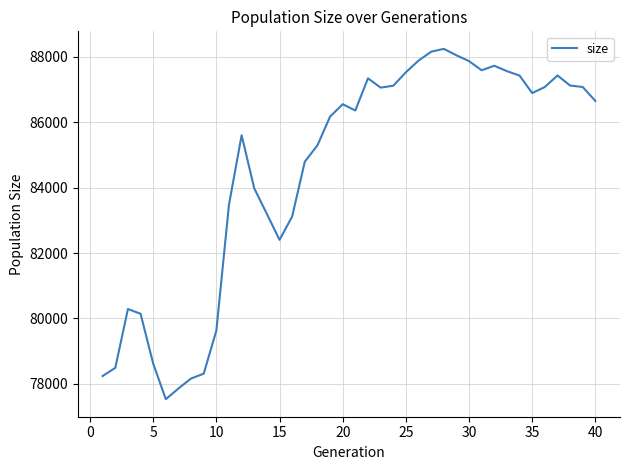

What is the maximum value shown in the chart?

88247